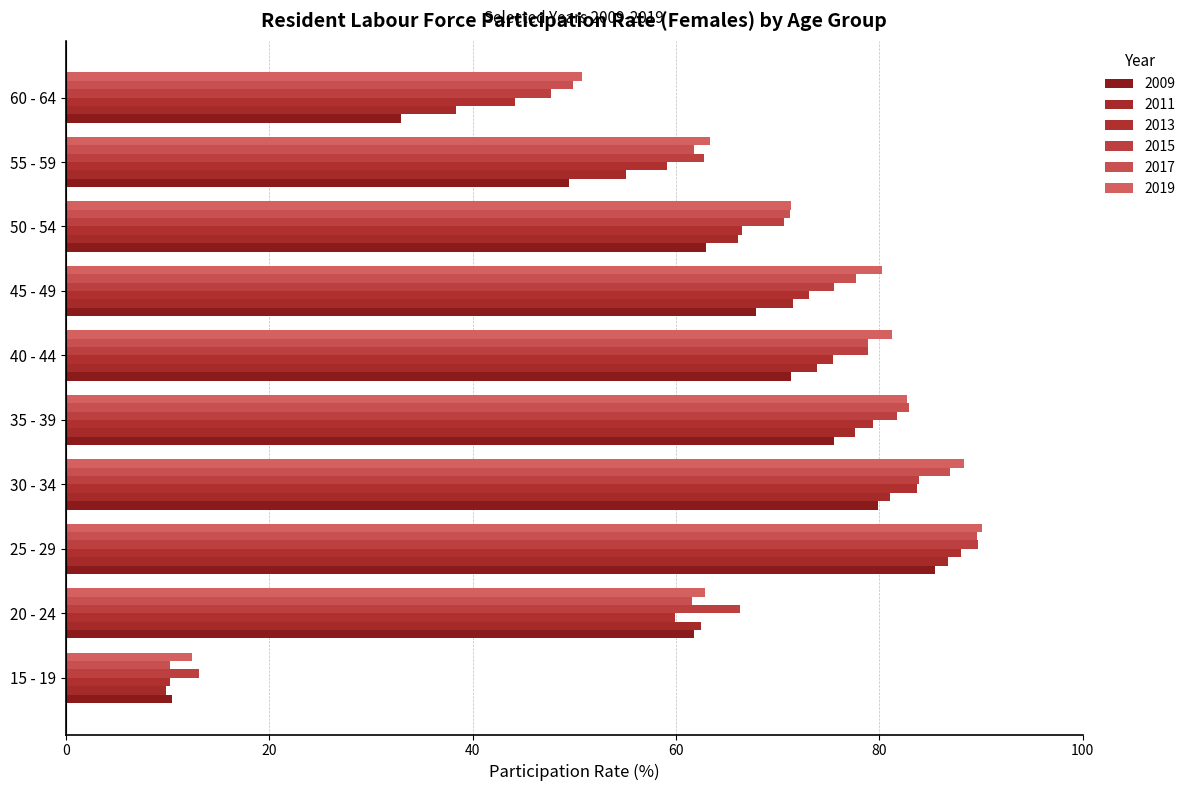

How many values in the 2011 series are below 71?

5